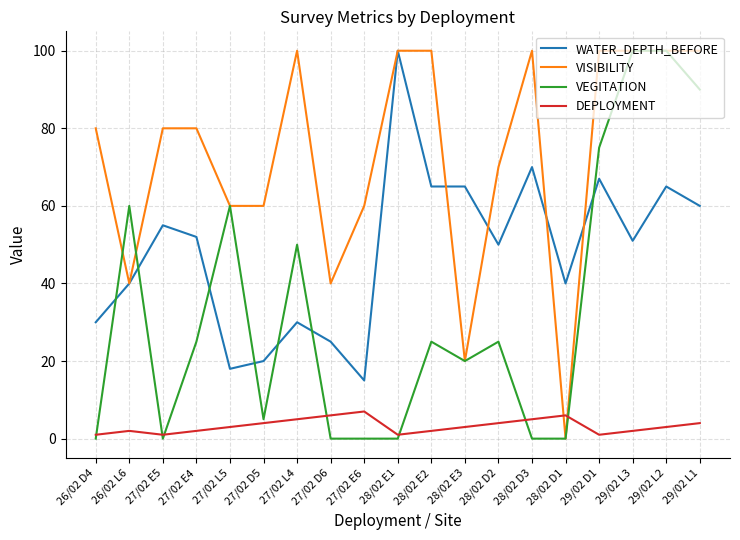

Where is the first local maximum for DEPLOYMENT?

26/02 L6